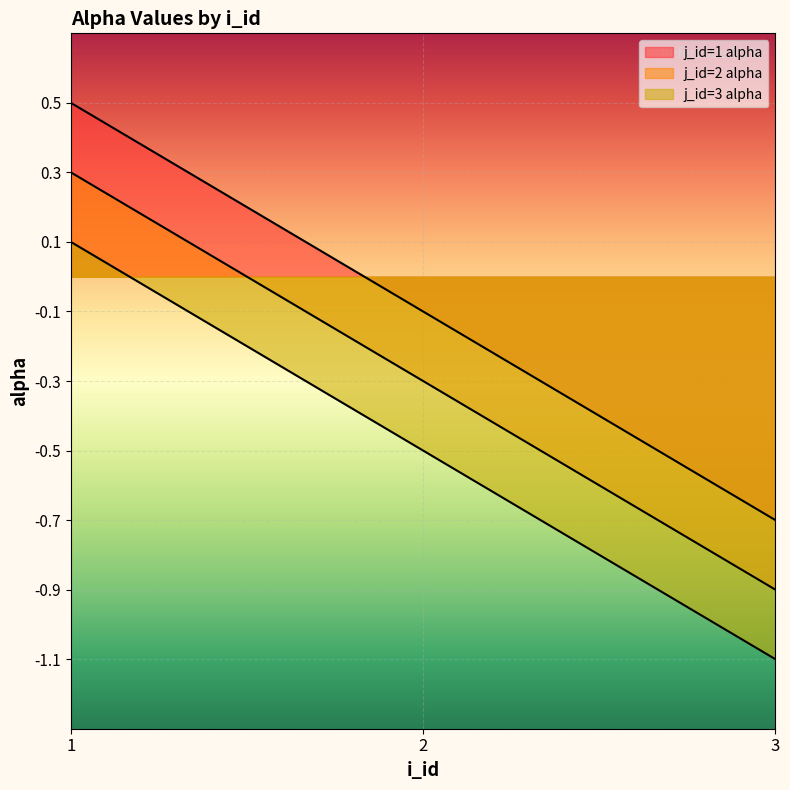

Is the value of j_id=2 alpha at 3 greater than the value of j_id=3 alpha at 1?

No